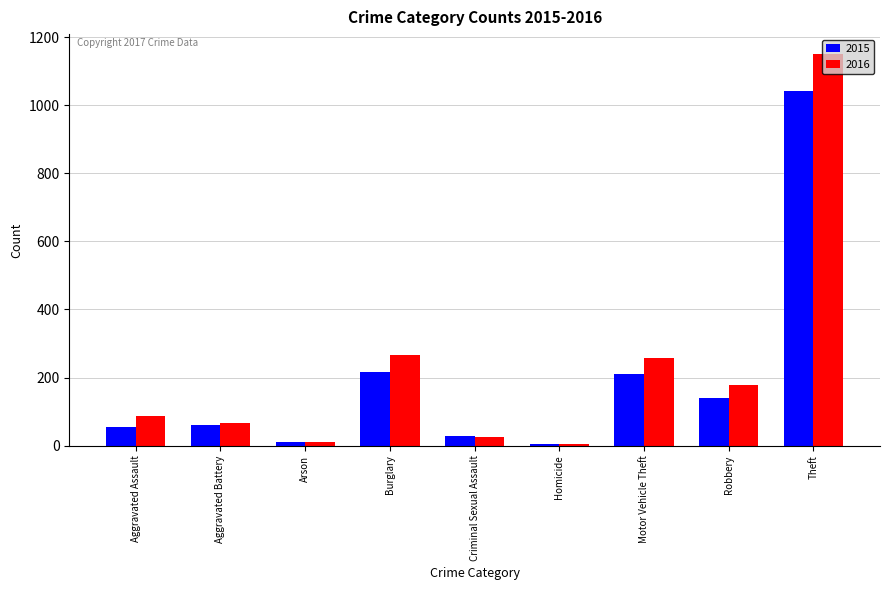

What is the sum of the 2016 values at Arson and Aggravated Assault?

100